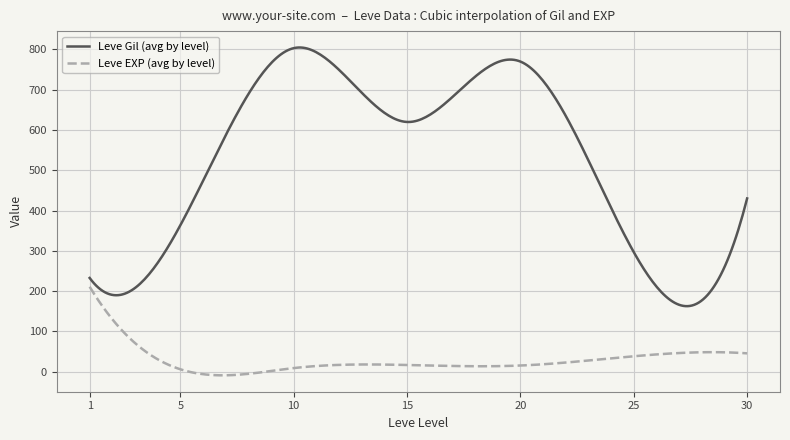

What is the difference between the maximum and minimum values in the Leve EXP (avg by level) series?

220.0